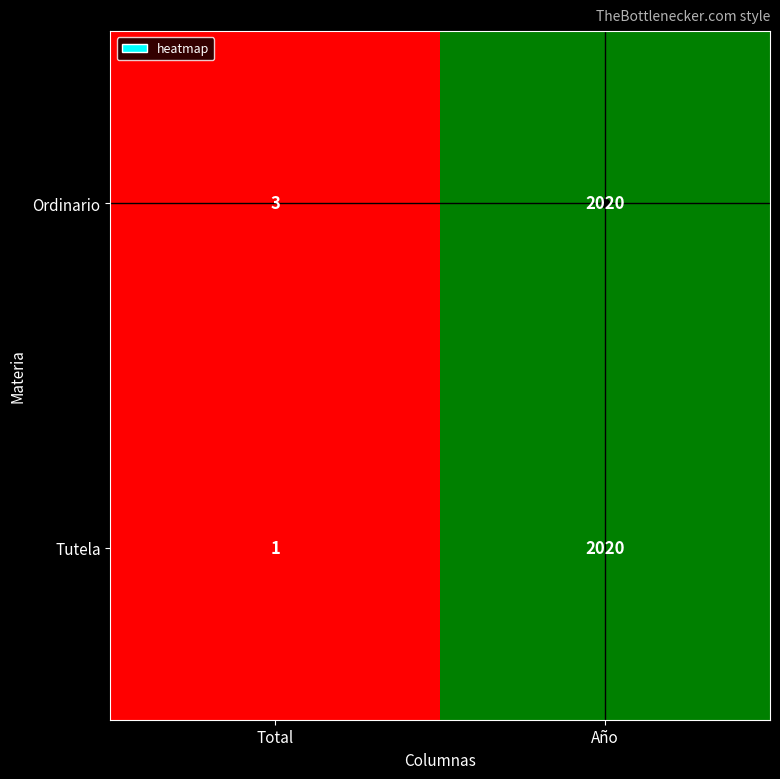

How many values in the Tutela series are below 2020?

1